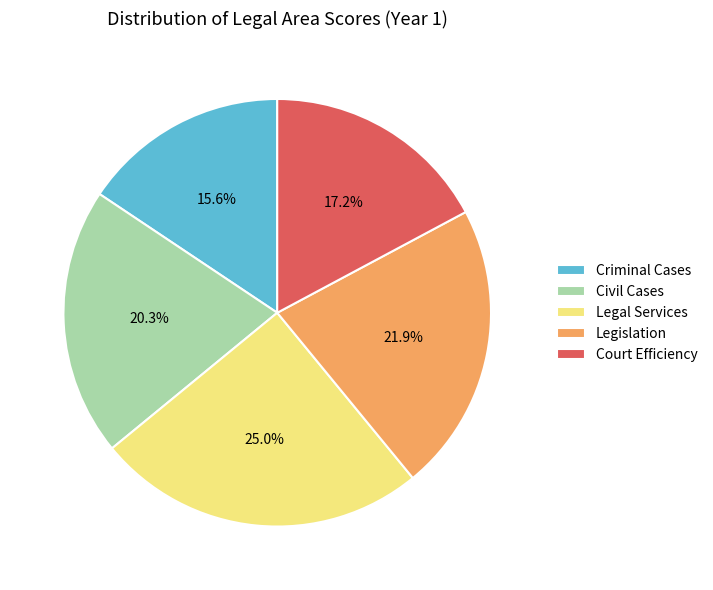

Is it true that Civil Cases is 12% of the pie?

False